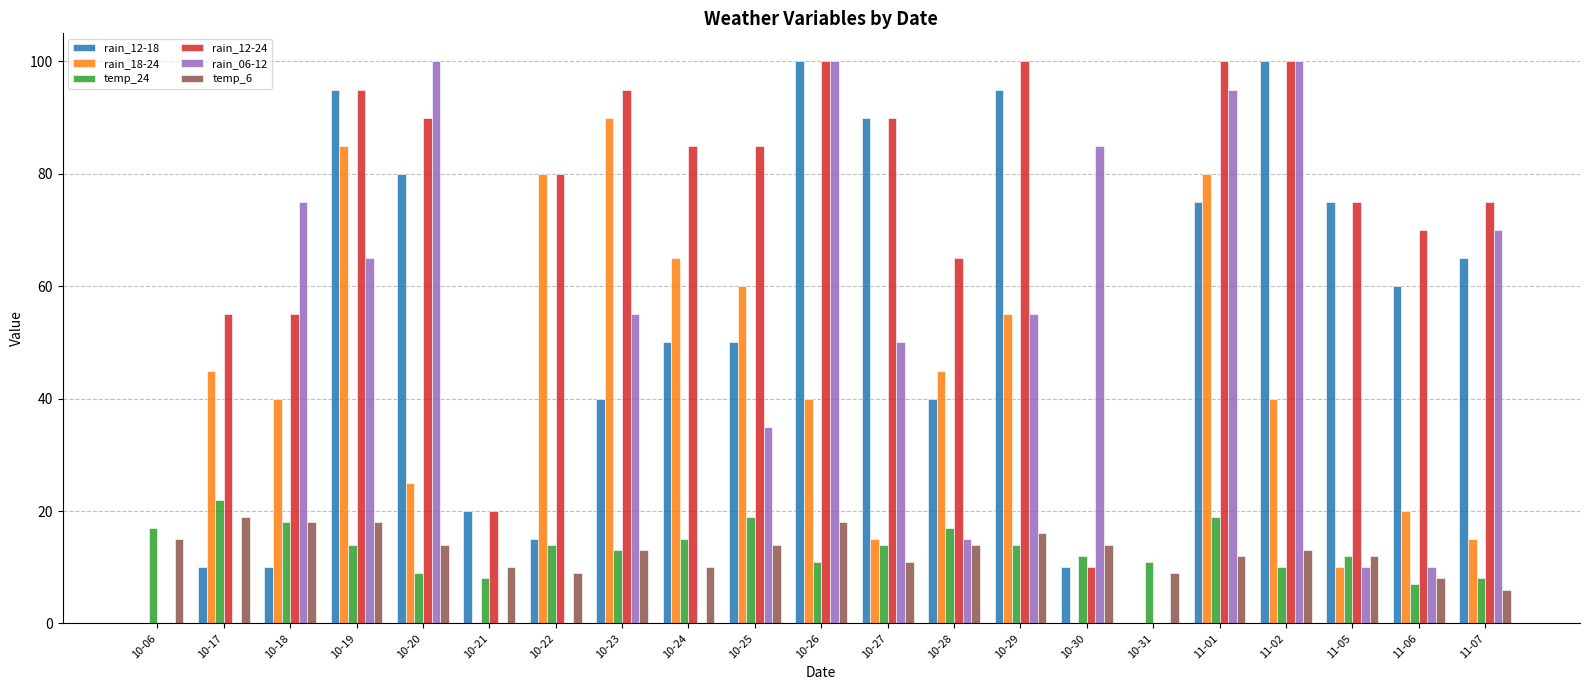

What is the approximate value of rain_12-18 at 10-20?

80